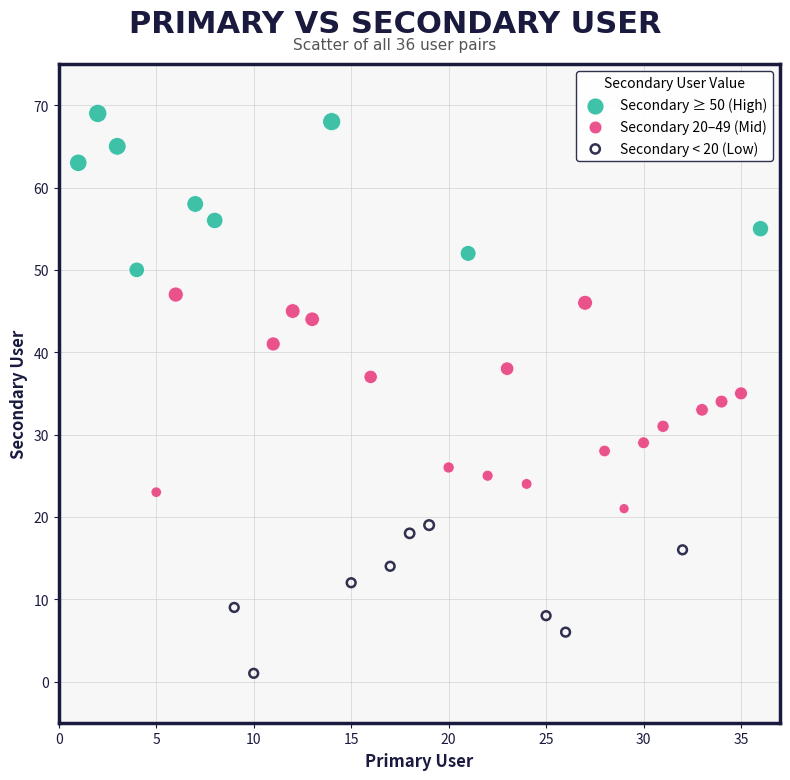

What are all the series names shown in the legend?

Secondary ≥ 50 (High), Secondary 20–49 (Mid), Secondary < 20 (Low)